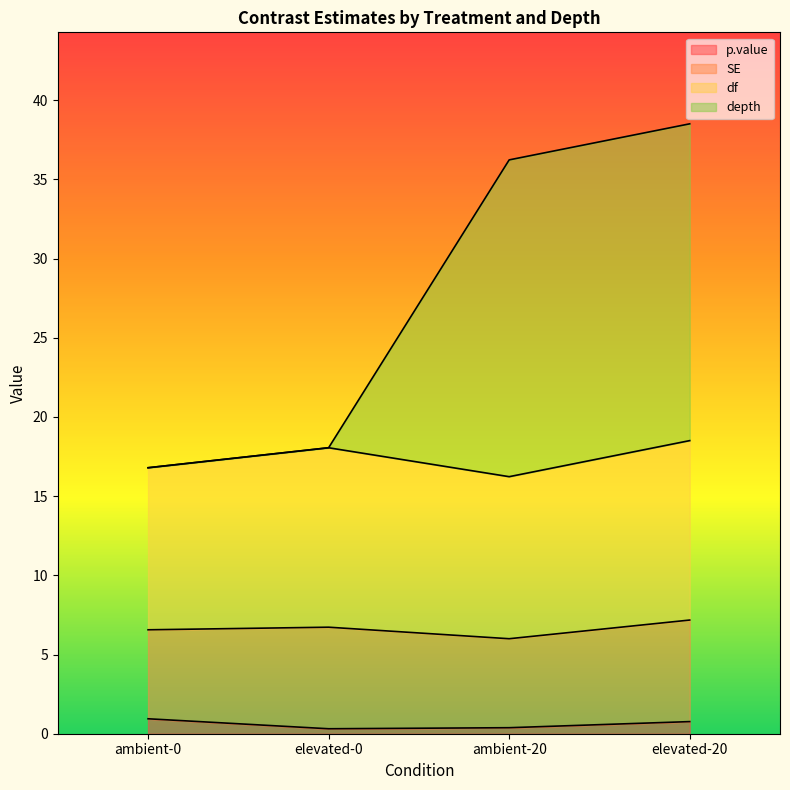

How many data points does each series have?

4